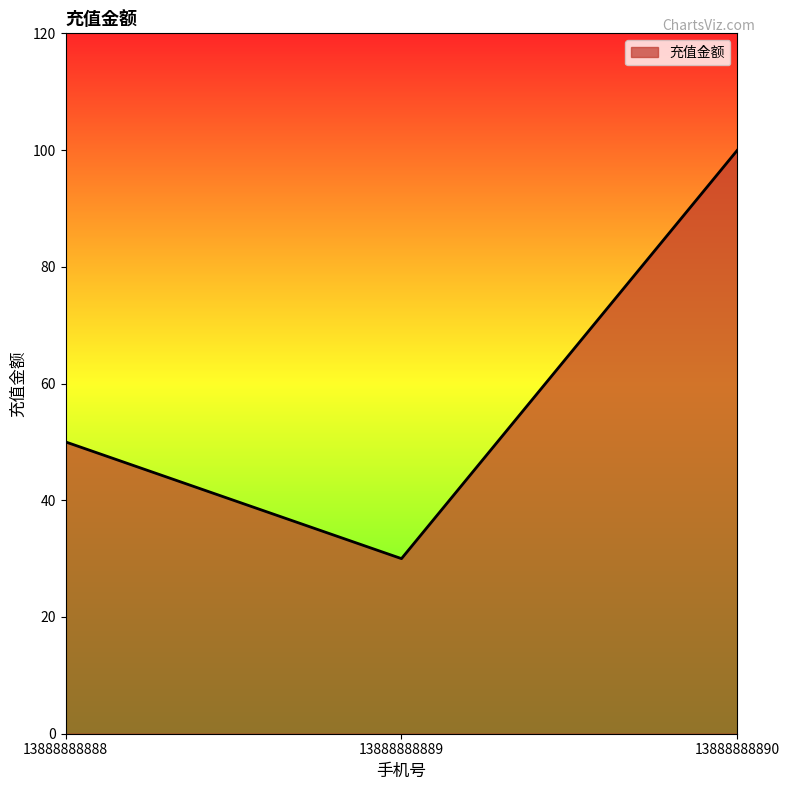

What is the average value?

60